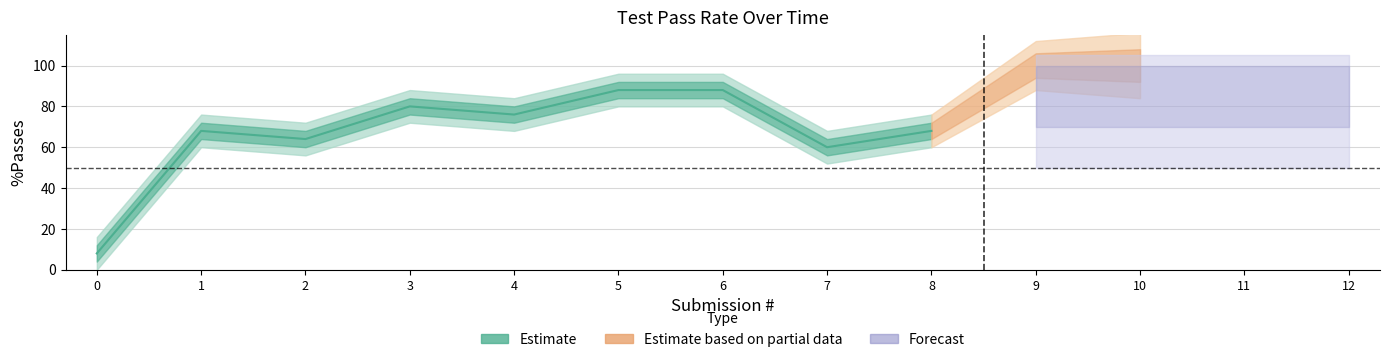

At which label is the value closest to 54?

7